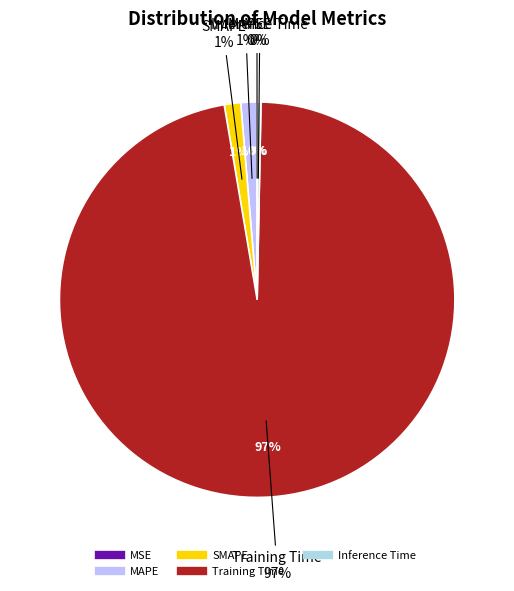

To the nearest percent, what is the average slice percentage?

20%